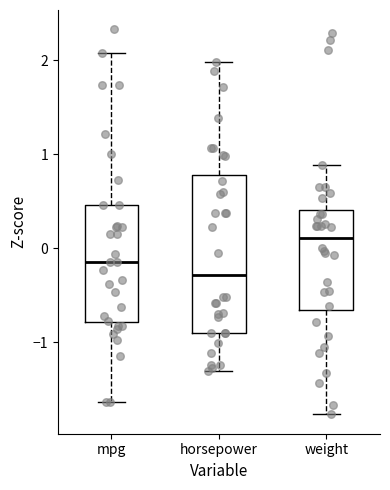

Which box is the tallest, from its lower edge to its upper edge?

horsepower